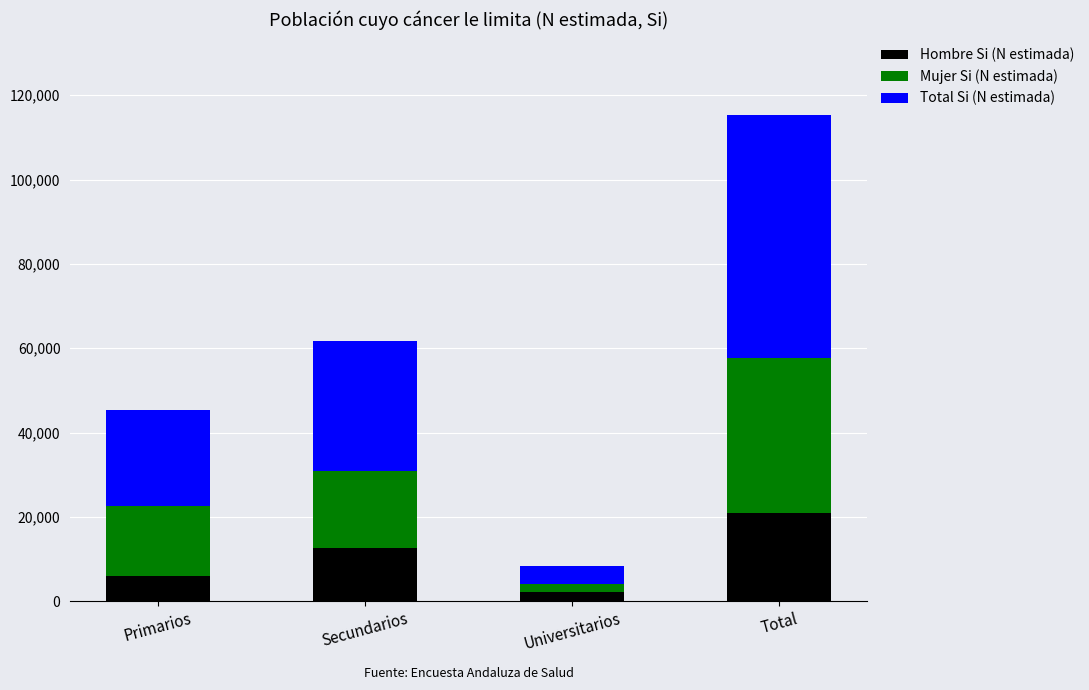

Rank the categories by Hombre Si (N estimada) value from highest to lowest.

Total, Secundarios, Primarios, Universitarios